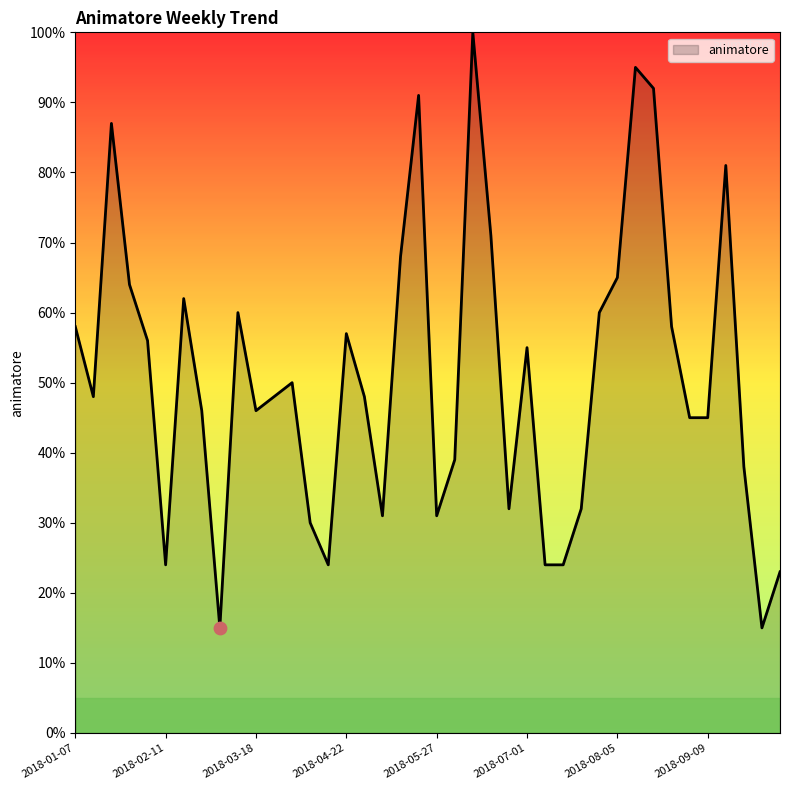

What is the maximum value shown in the chart?

100